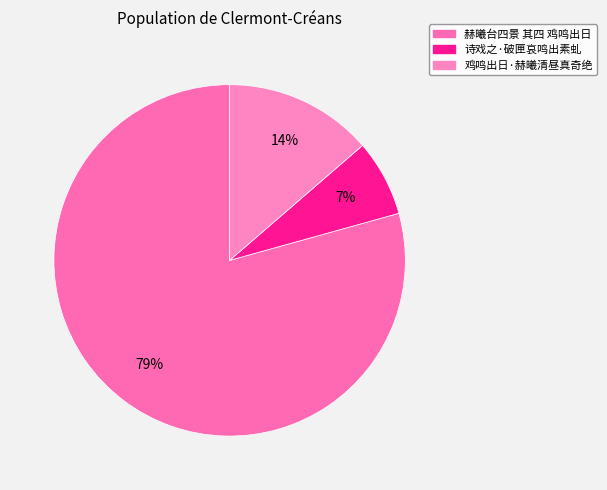

How many slices are in this pie chart?

3